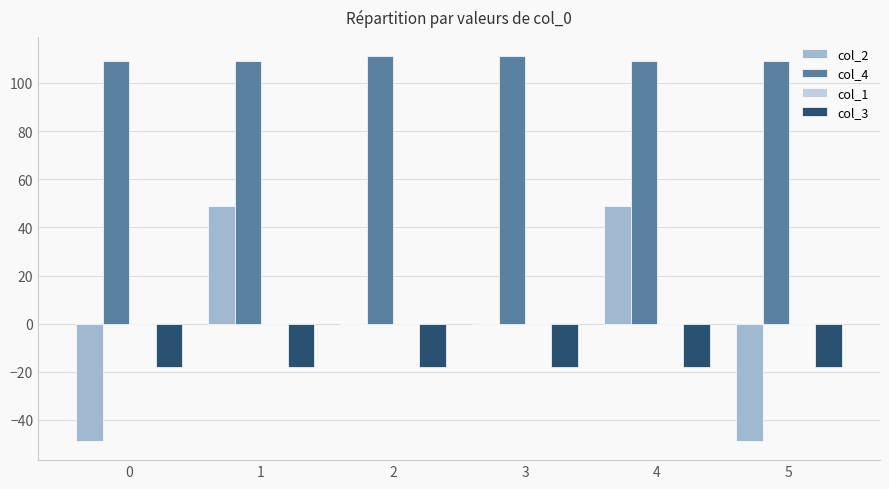

What is the total value across all series at 3?

92.9